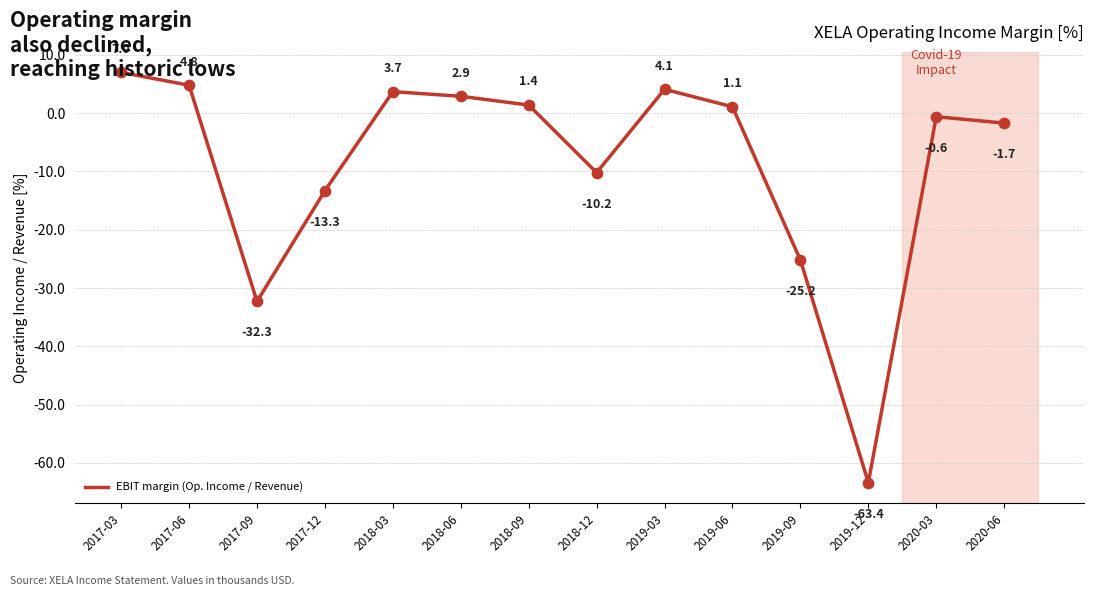

Between 2018-12 and 2019-06, which is larger?

2019-06